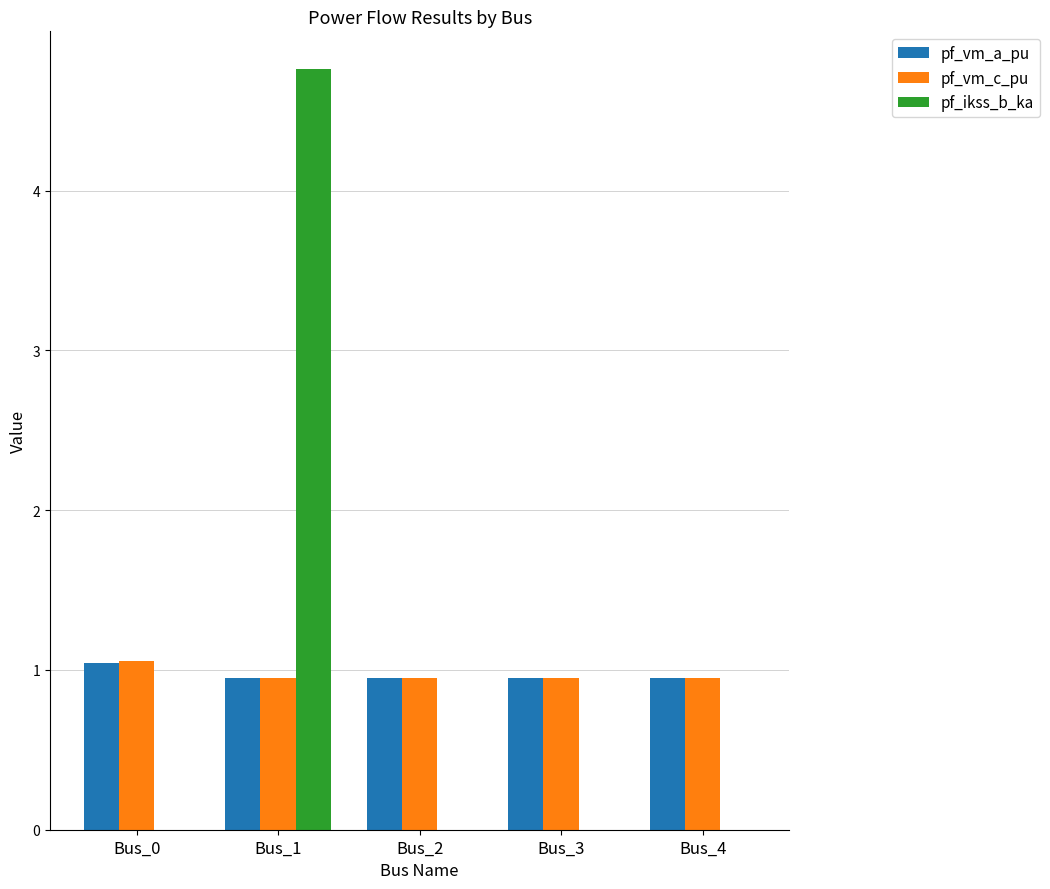

Reading left to right, extract all data points from this chart.

pf_vm_a_pu: Bus_0=1.0	Bus_1=1.0	Bus_2=1.0	Bus_3=1.0	Bus_4=1.0
pf_vm_c_pu: Bus_0=1.1	Bus_1=1.0	Bus_2=1.0	Bus_3=1.0	Bus_4=1.0
pf_ikss_b_ka: Bus_0=0.0	Bus_1=4.8	Bus_2=0.0	Bus_3=0.0	Bus_4=0.0